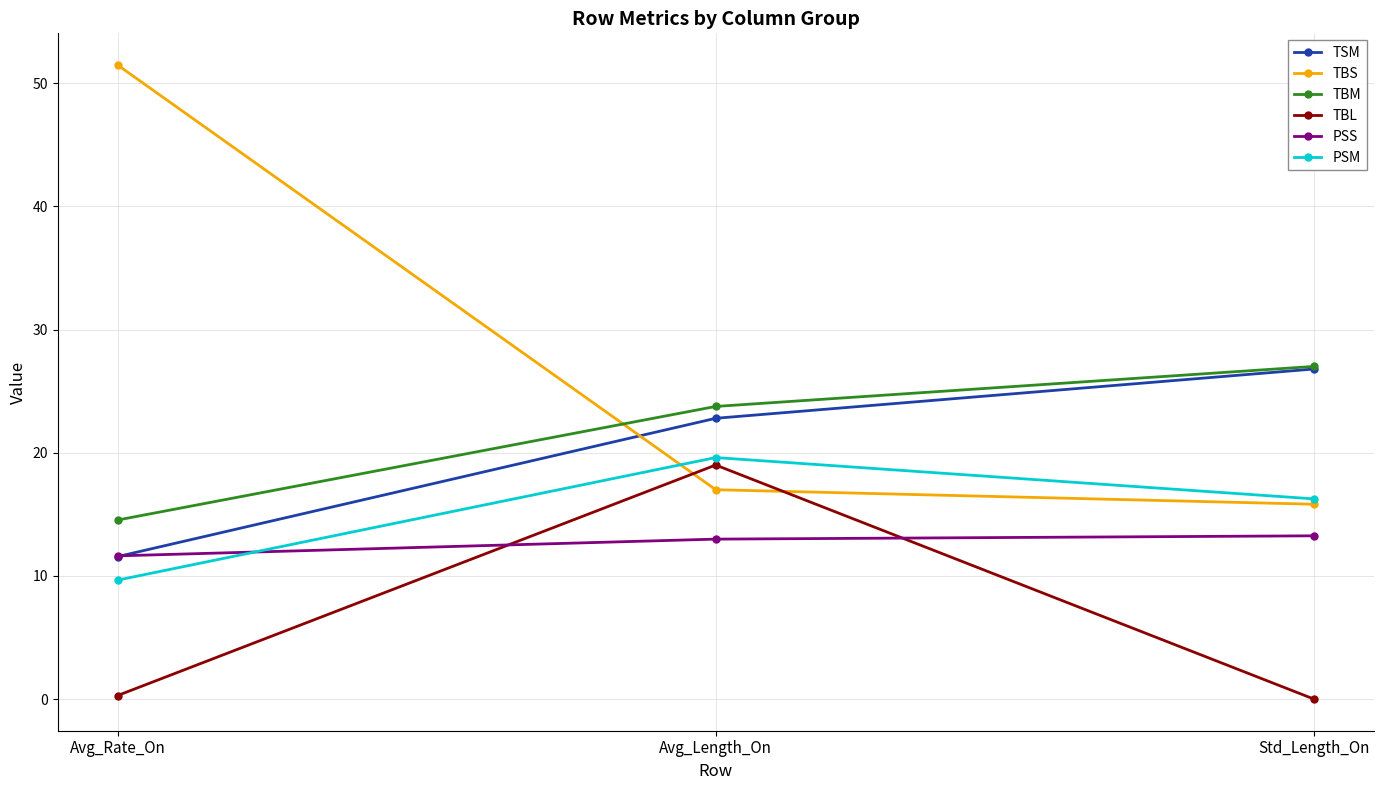

Read the TBS value at Std_Length_On.

15.8